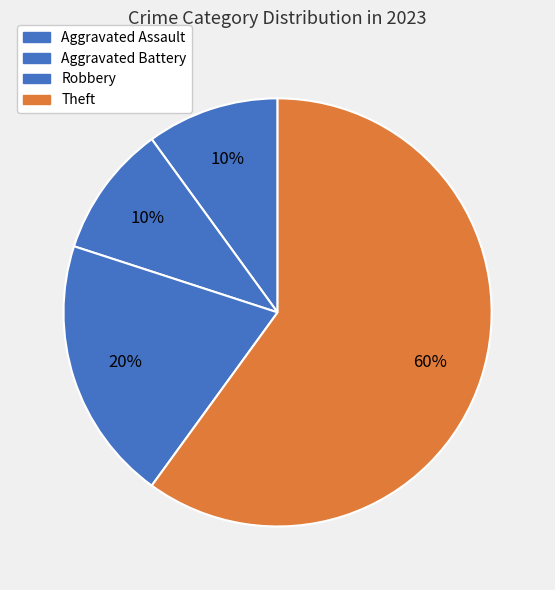

What percentage is the Robbery slice, to the nearest percent?

20%